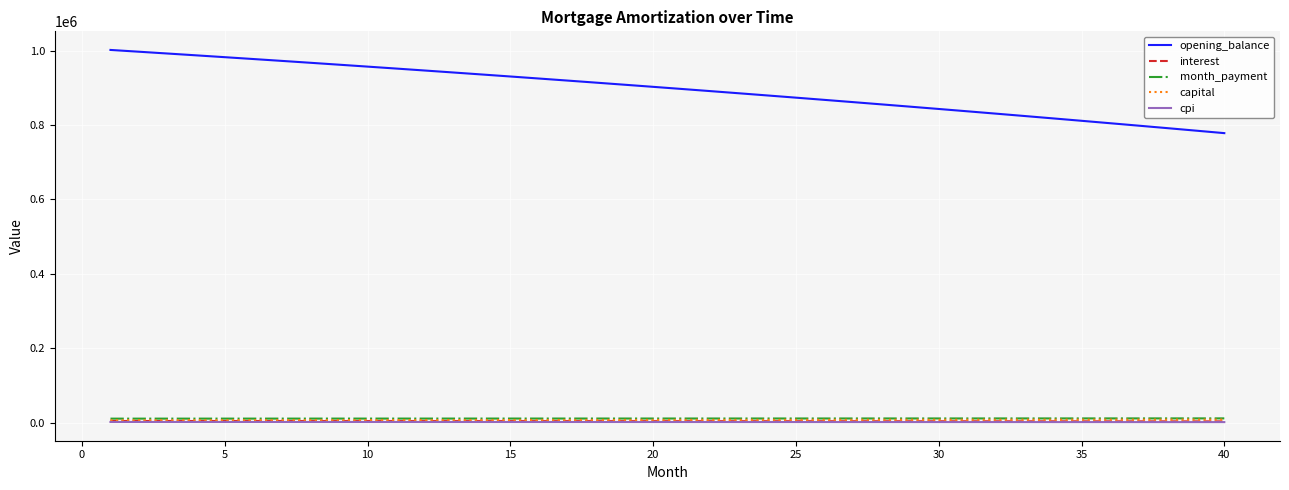

True or false: opening_balance and capital intersect in this chart.

False